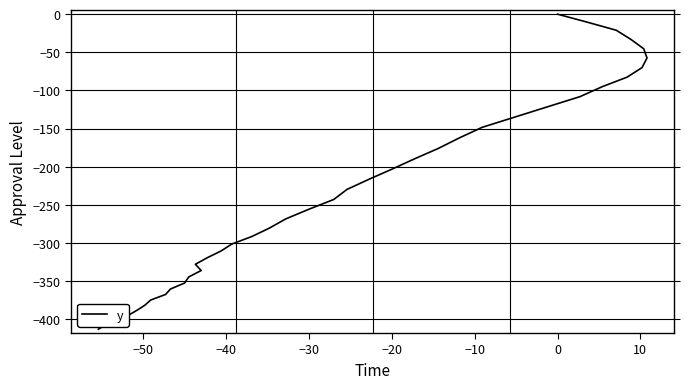

Reading left to right, what are all the values shown in this chart?

0.0	-10.5	-21.1	-33.4	-45.3	-57.4	-70.0	-82.5	-95.0	-108.1	-121.7	-135.0	-148.3	-161.9	-176.0	-189.3	-202.7	-216.1	-229.6	-242.8	-255.6	-268.3	-280.5	-291.4	-301.2	-310.3	-318.8	-327.7	-335.9	-344.3	-352.3	-360.1	-367.3	-374.6	-381.4	-387.7	-394.0	-400.3	-406.8	-412.8